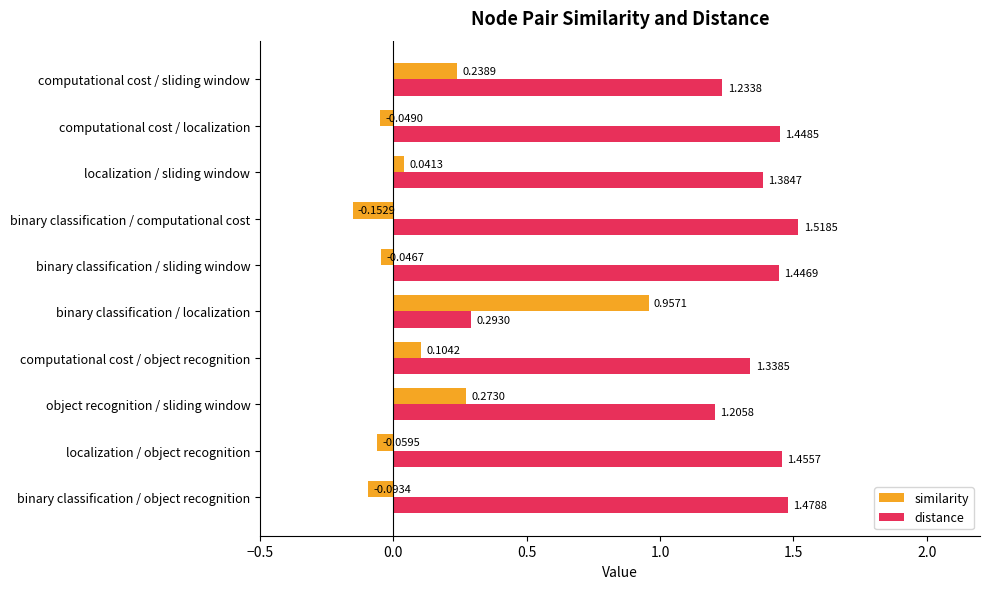

At which category is the sum across all series the highest?

object recognition / sliding window